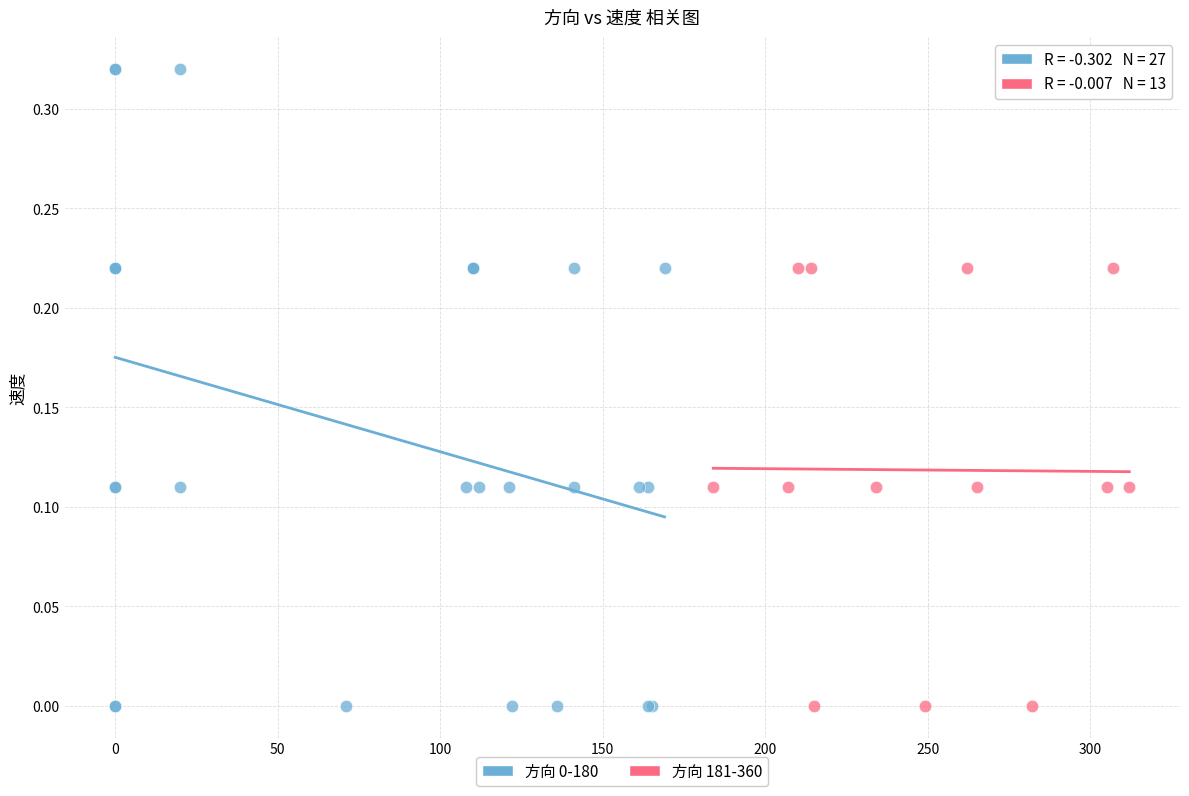

Which series reaches the maximum Y coordinate?

方向 0-180